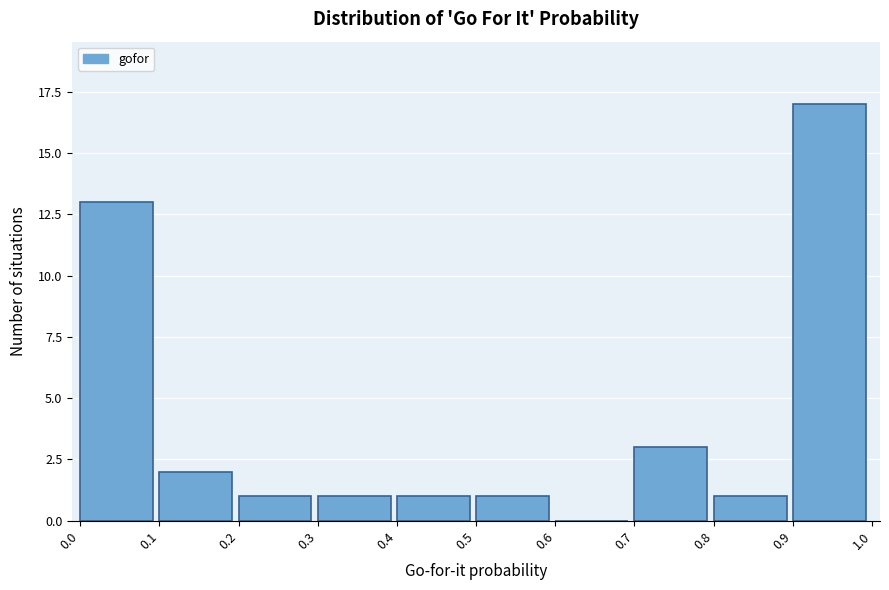

Reading left to right, transcribe this chart: for each bar, give the range it covers on the x-axis and its height. The values are not printed on the chart, so give them approximately, as read against the axis.

0.0 to 0.1: 13
0.1 to 0.2: 2
0.2 to 0.3: 1
0.3 to 0.4: 1
0.4 to 0.5: 1
0.5 to 0.6: 1
0.6 to 0.7: 0
0.7 to 0.8: 3
0.8 to 0.9: 1
0.9 to 1.0: 17